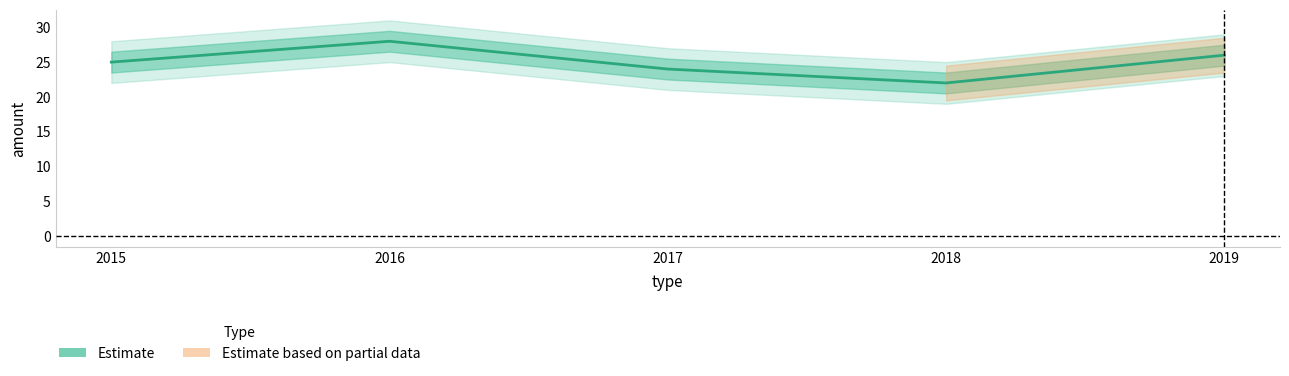

What is the value of the 1st point from the left?

25